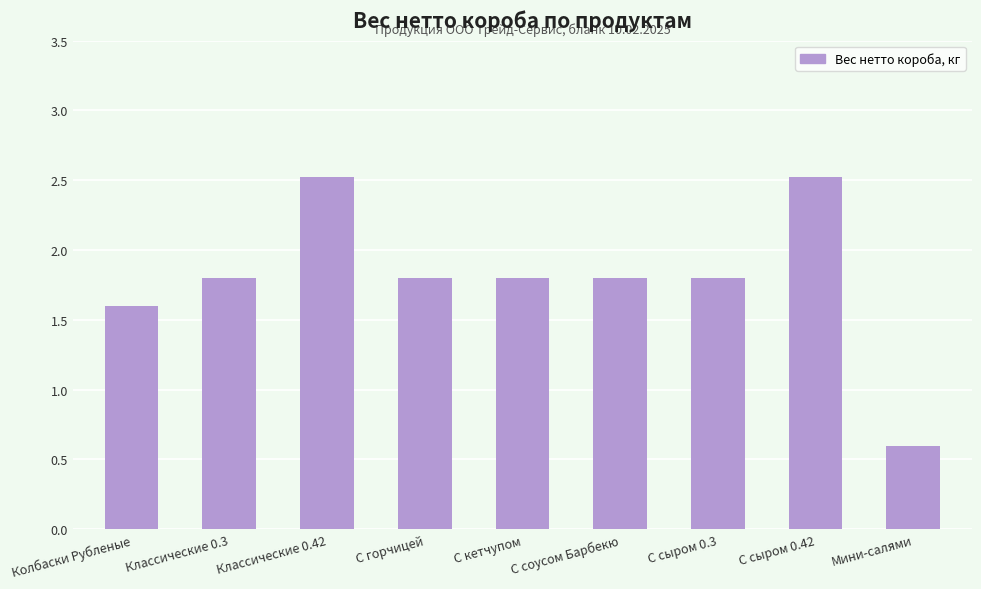

What is the greatest value displayed?

2.5